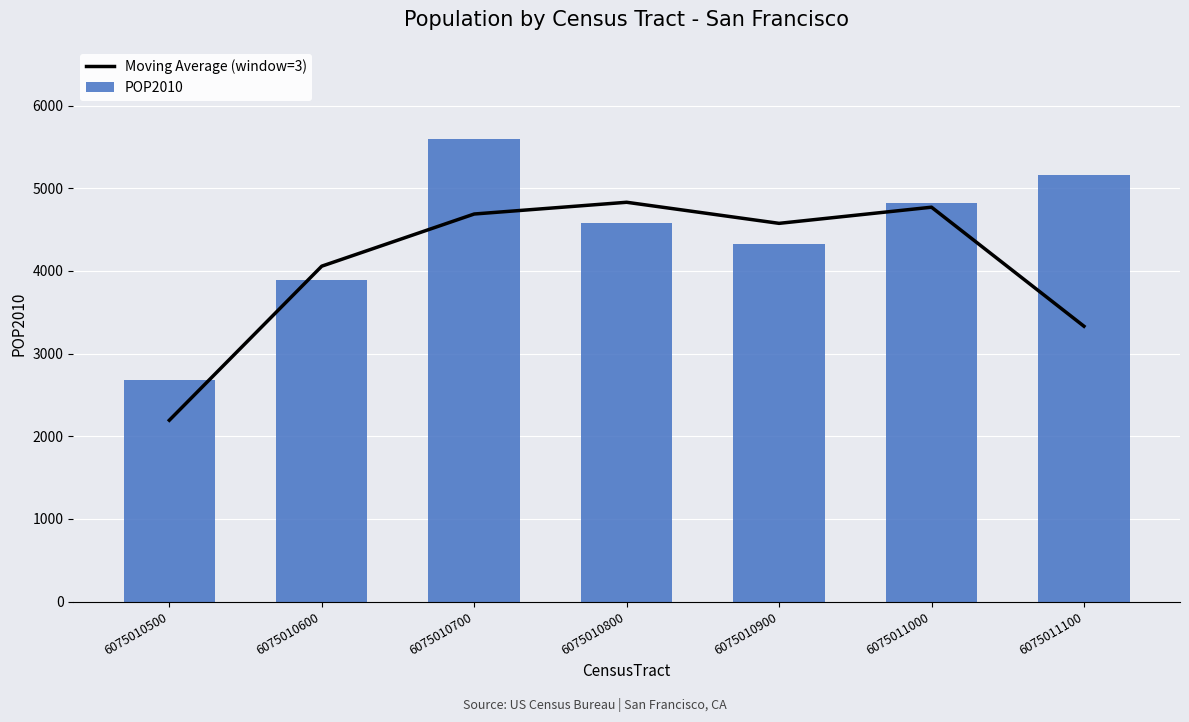

What is the difference between the POP2010 values at 6075010900 and 6075010600?

426